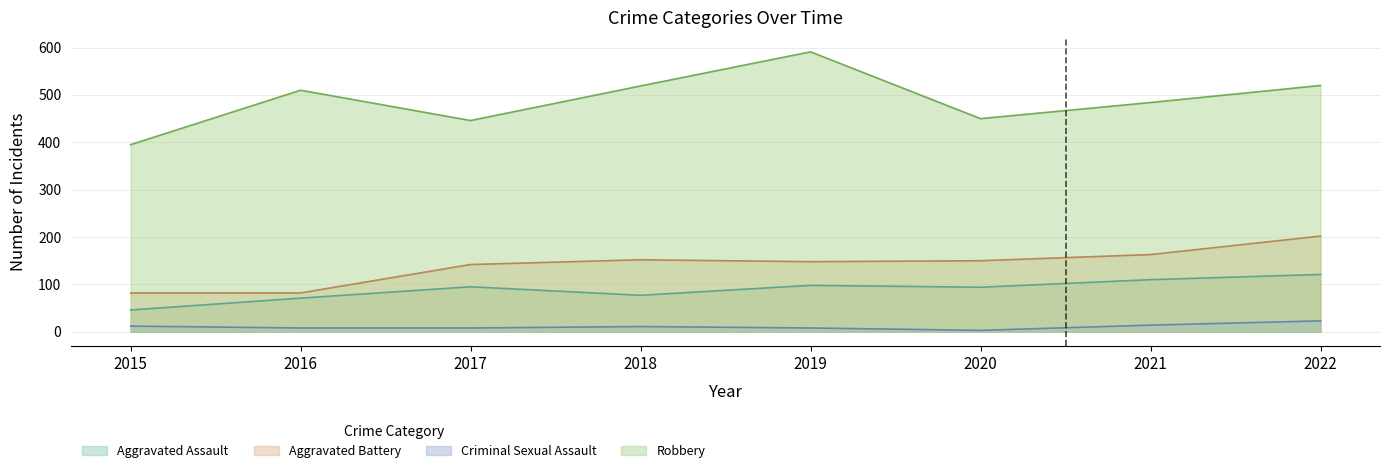

How many data points does each series have?

8